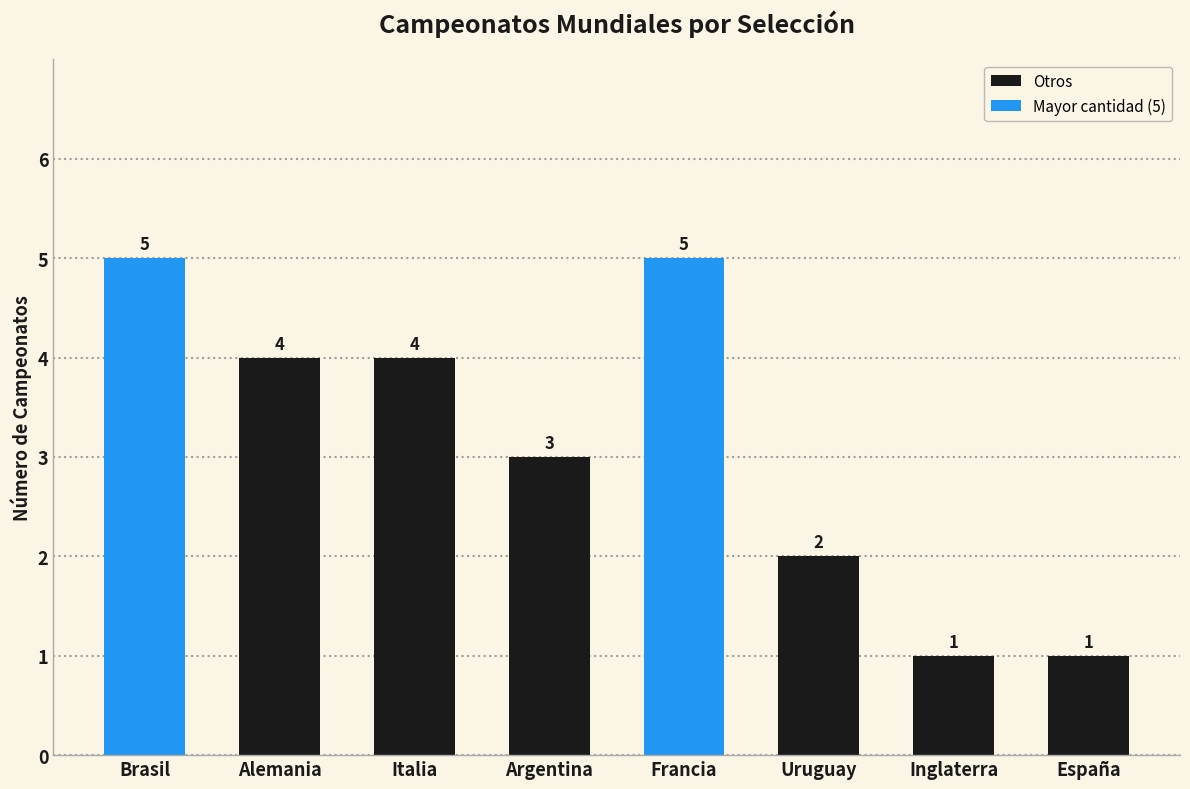

What is the maximum value shown in the chart?

5